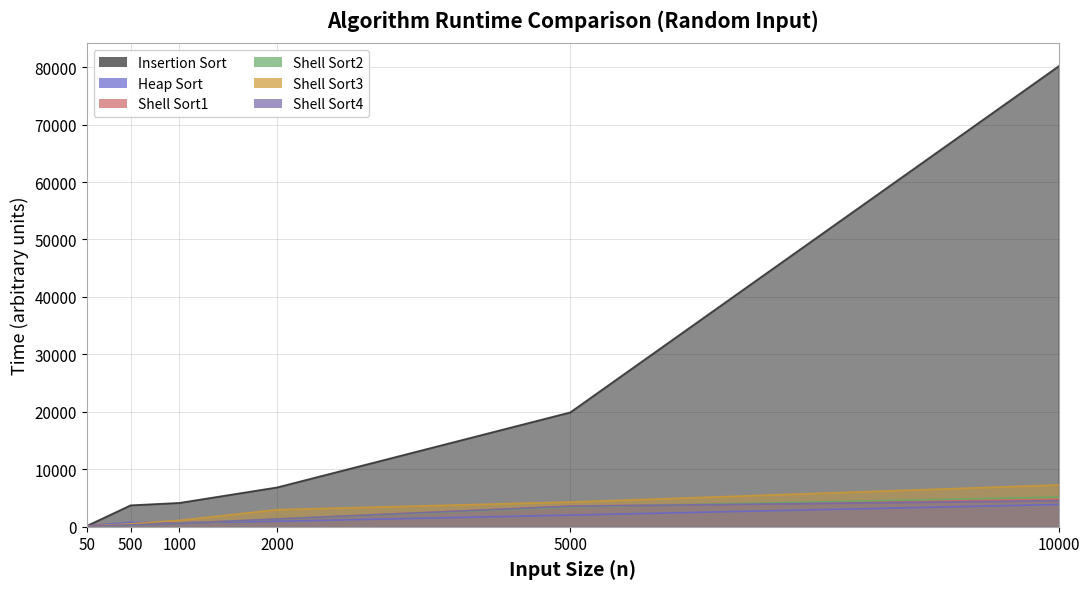

What is the total value across all series at 5000?

36842